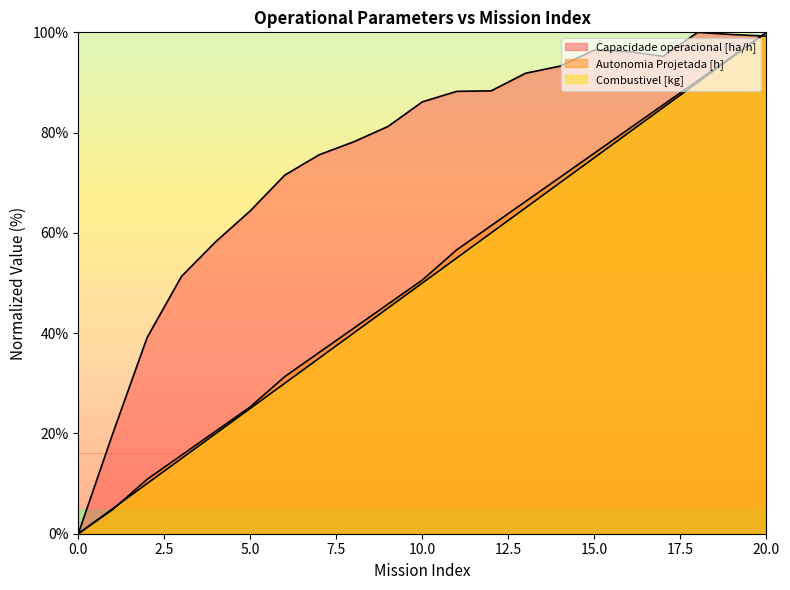

Does the chart have visible grid lines?

No